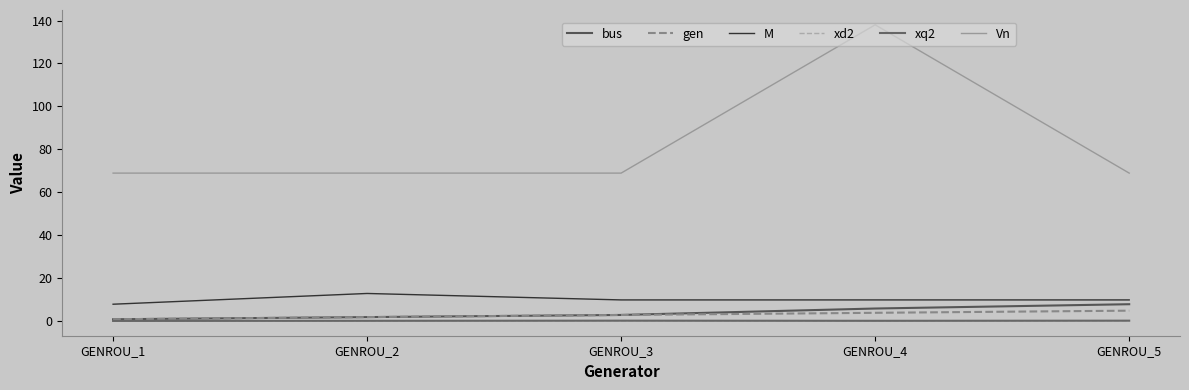

What is the total value across all series at GENROU_4?

158.6